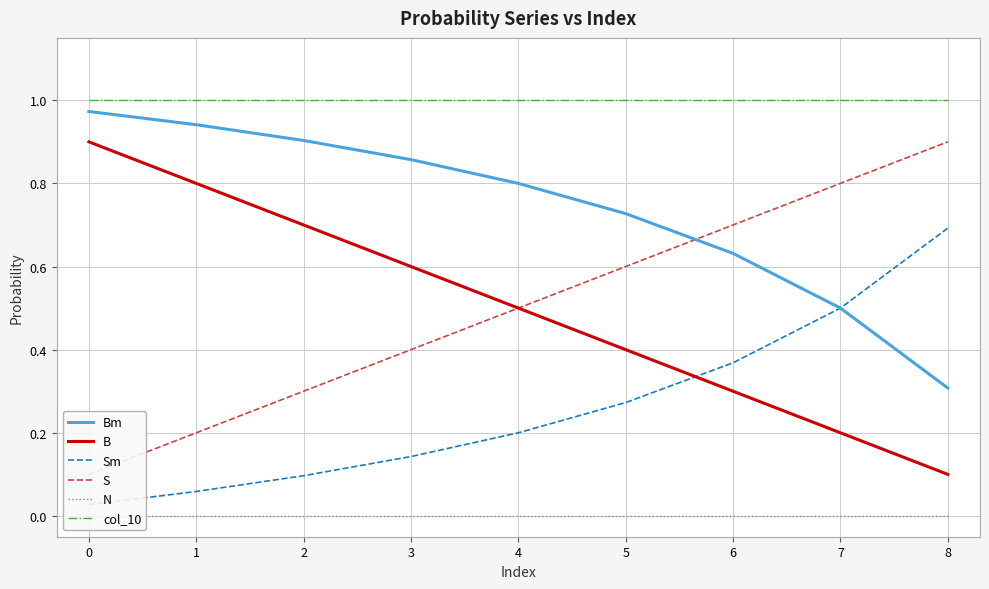

How many lines are shown in the chart?

6